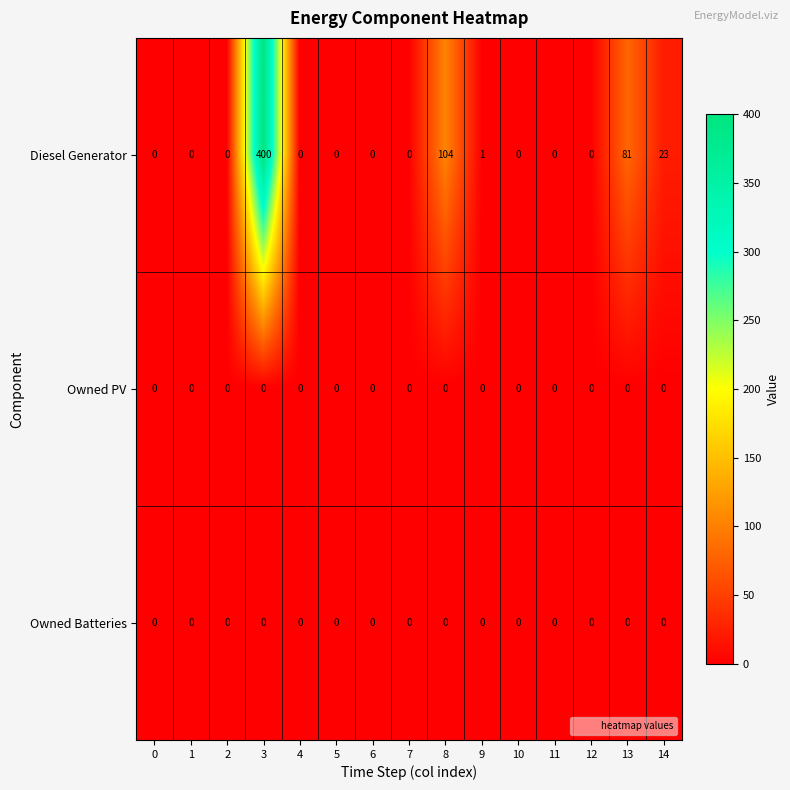

Which series has the largest range (max minus min)?

Diesel Generator